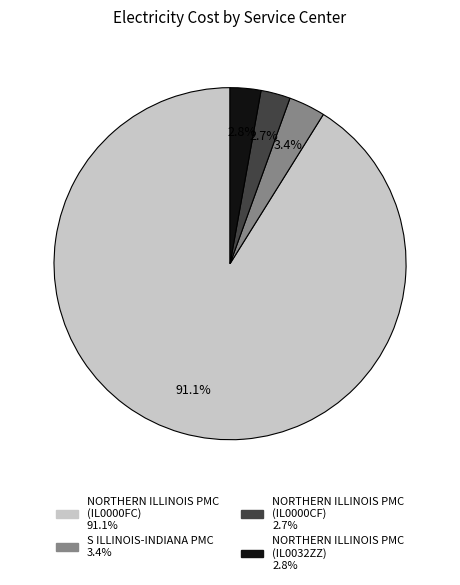

Is the sum of NORTHERN ILLINOIS PMC (IL0000FC) and S ILLINOIS-INDIANA PMC greater than half?

Yes